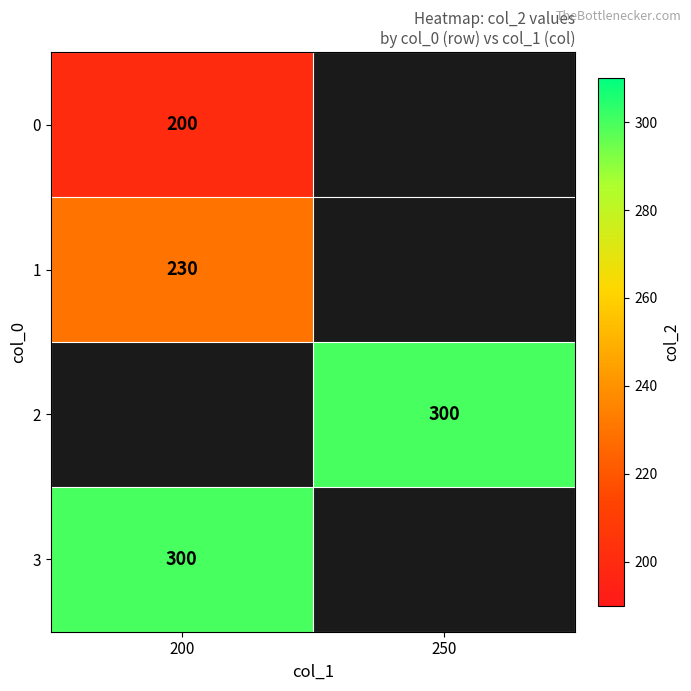

The value of 3 at 200 is 196. True or false?

False